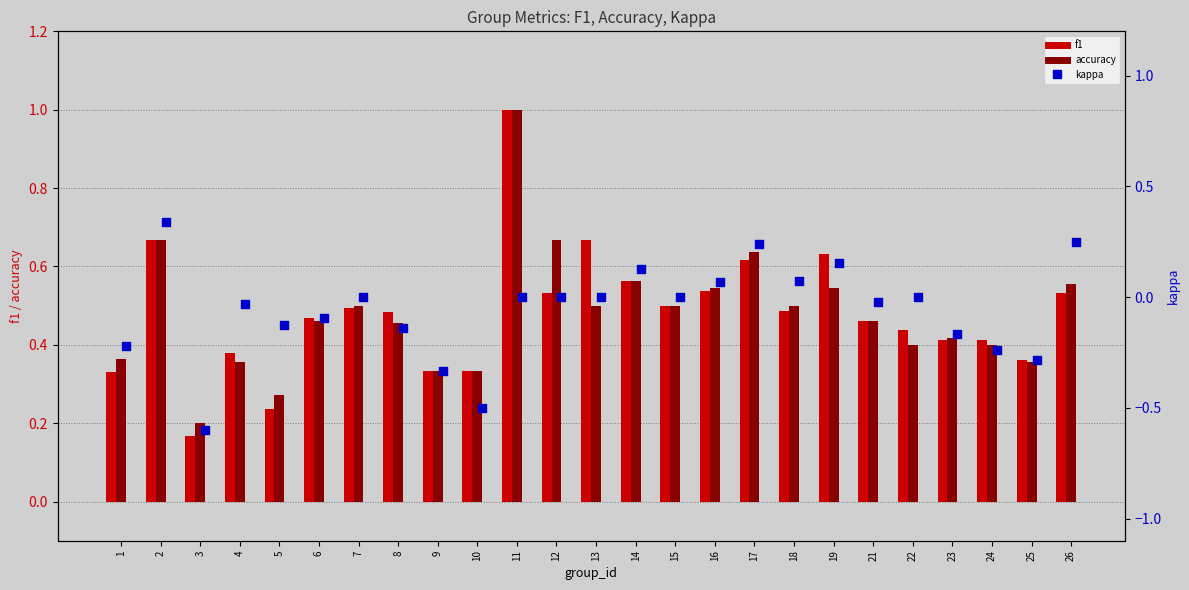

What is the total value across all series at 5?

0.4